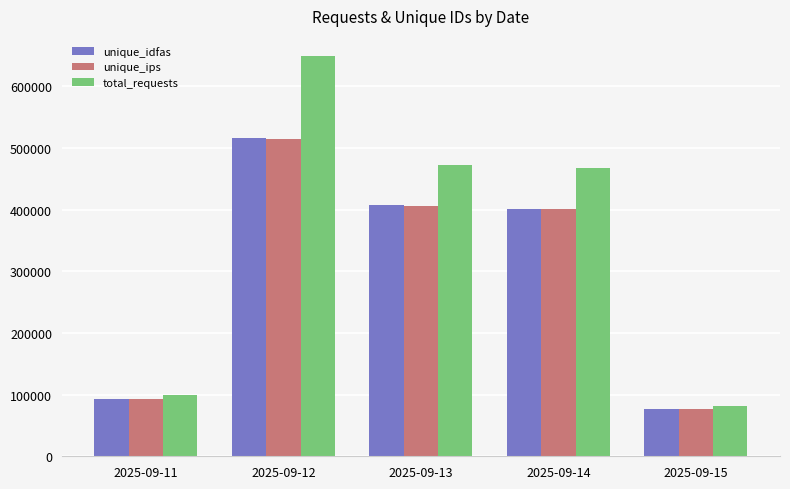

What is the total value across all series at 2025-09-12?

1680468